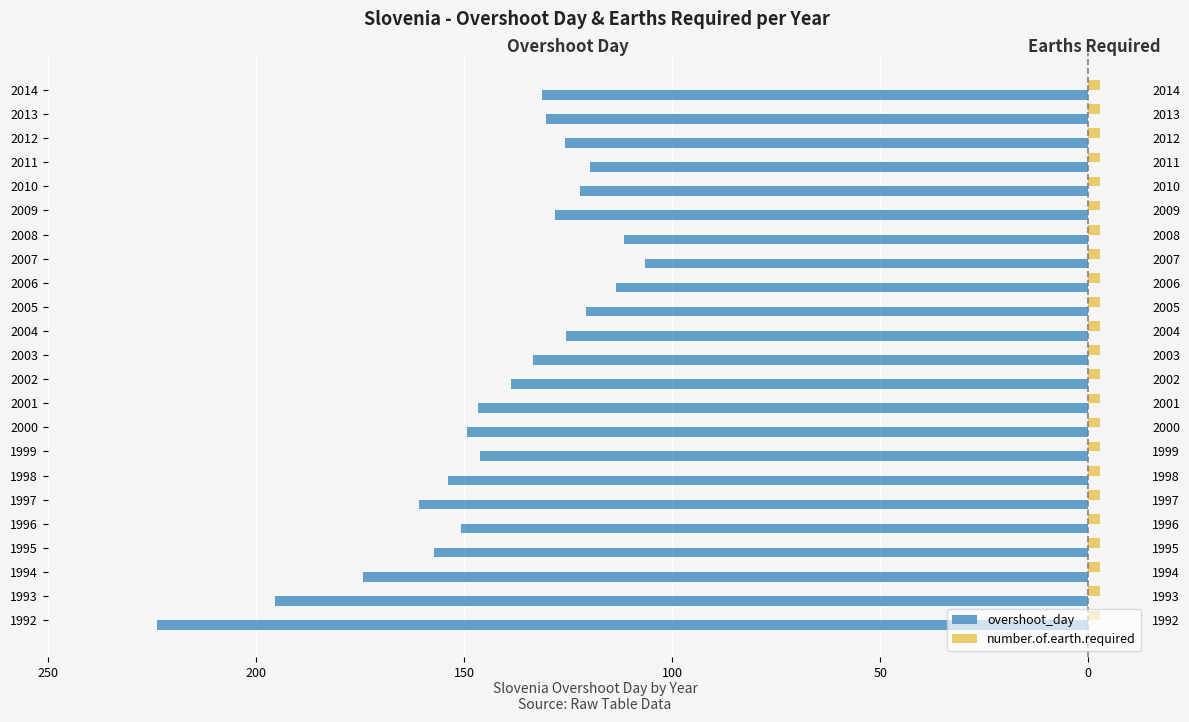

What is the maximum value for number.of.earth.required?

0.4